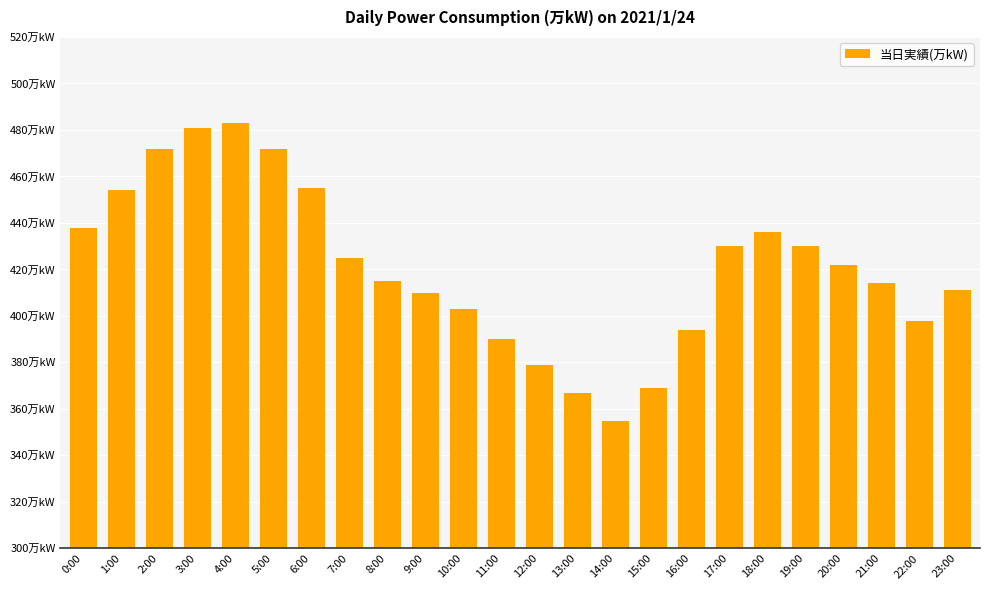

What value does the data have at 11:00?

390